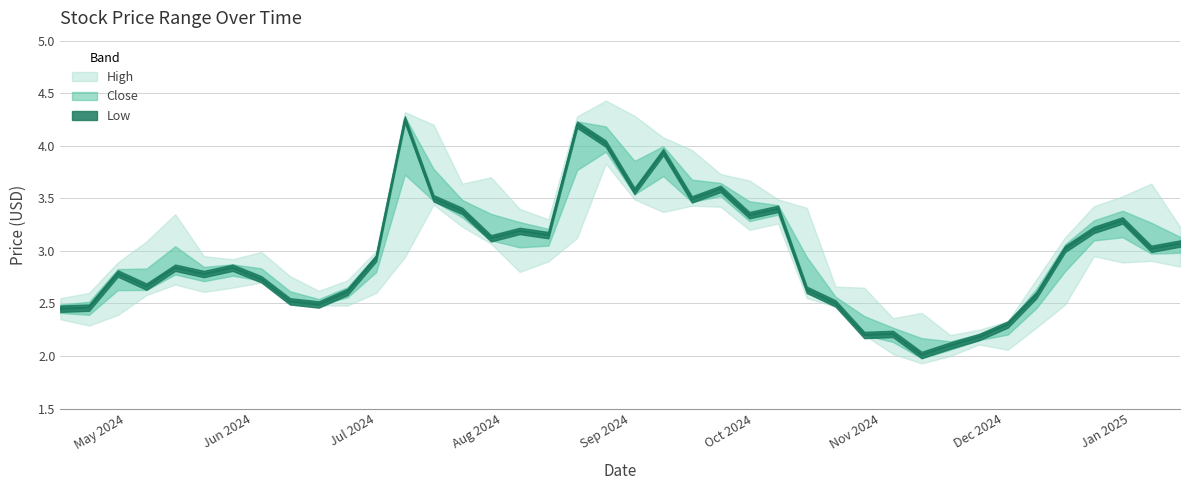

What is the value of the High point at the 38th from the left?

3.5